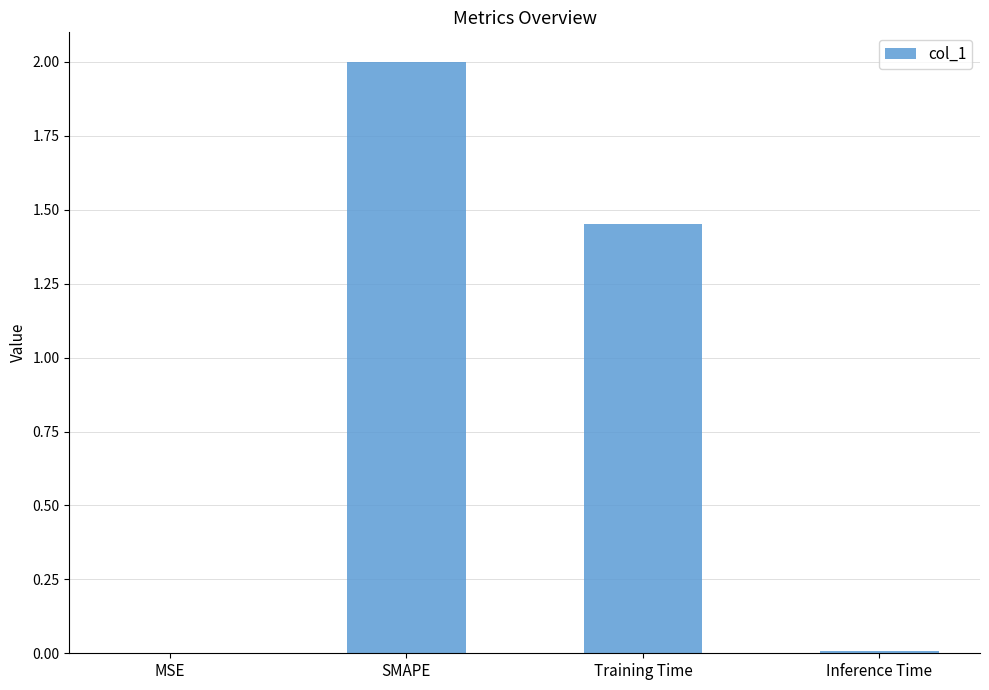

What is the maximum value shown in the chart?

2.0